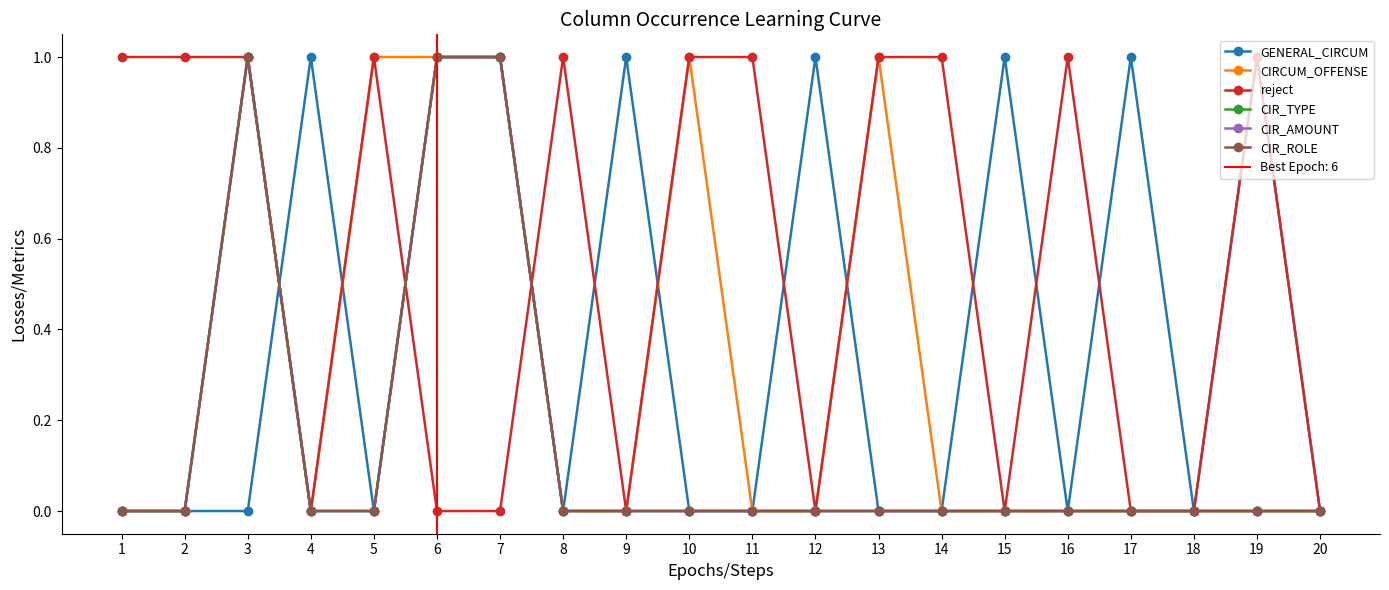

How many values in reject are above zero?

11